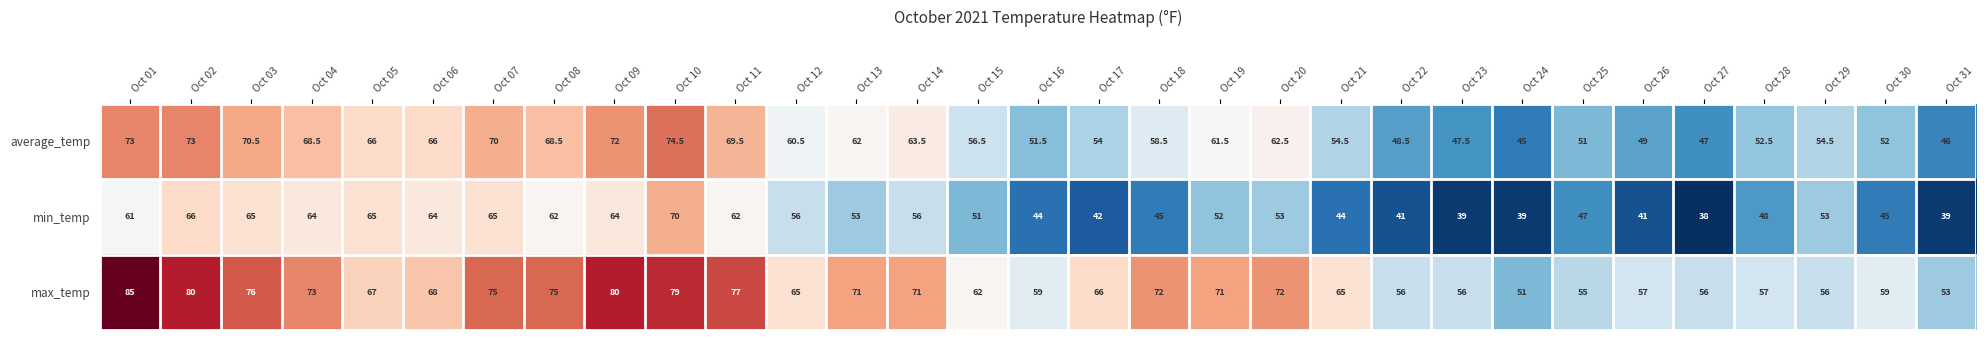

What is the minimum value shown in the chart?

38.0